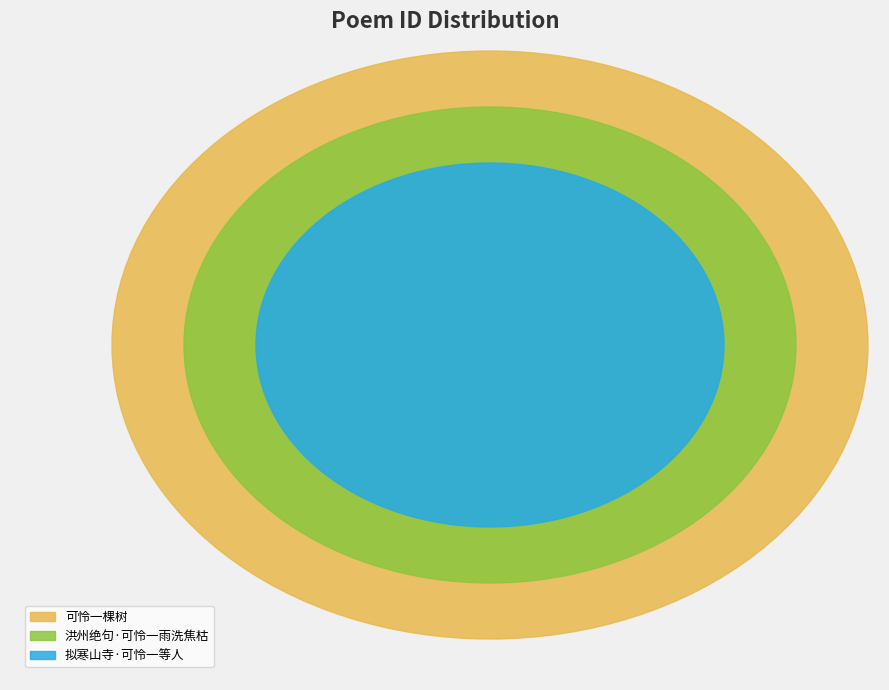

Combined, what portion of the pie is 拟寒山寺·可怜一等人 and 洪州绝句·可怜一雨洗焦枯?

73.8%